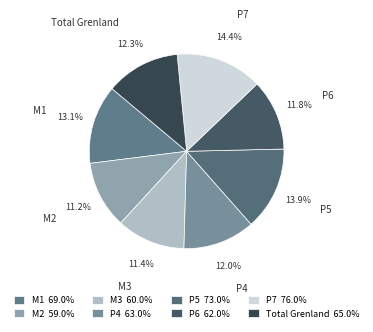

True or false: P4 accounts for 1% of the total.

False